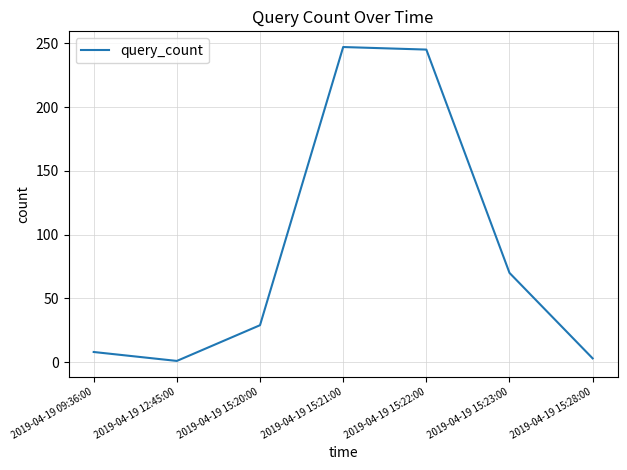

How many interior local valleys (lower than both neighbors) does the data have?

1